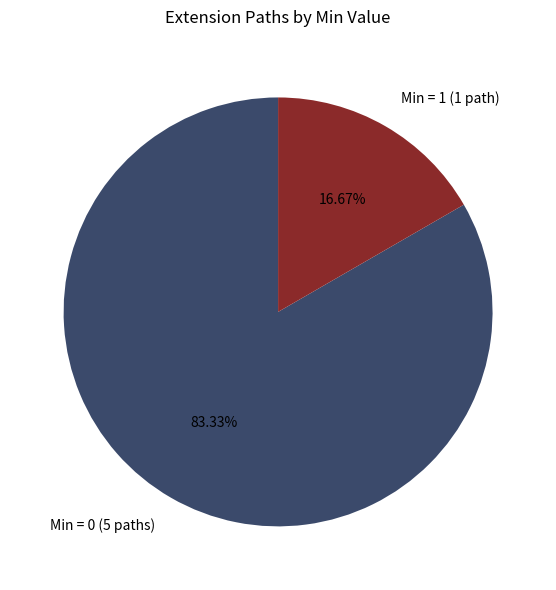

Which category has the smallest portion of the pie?

Min = 1 (1 path)